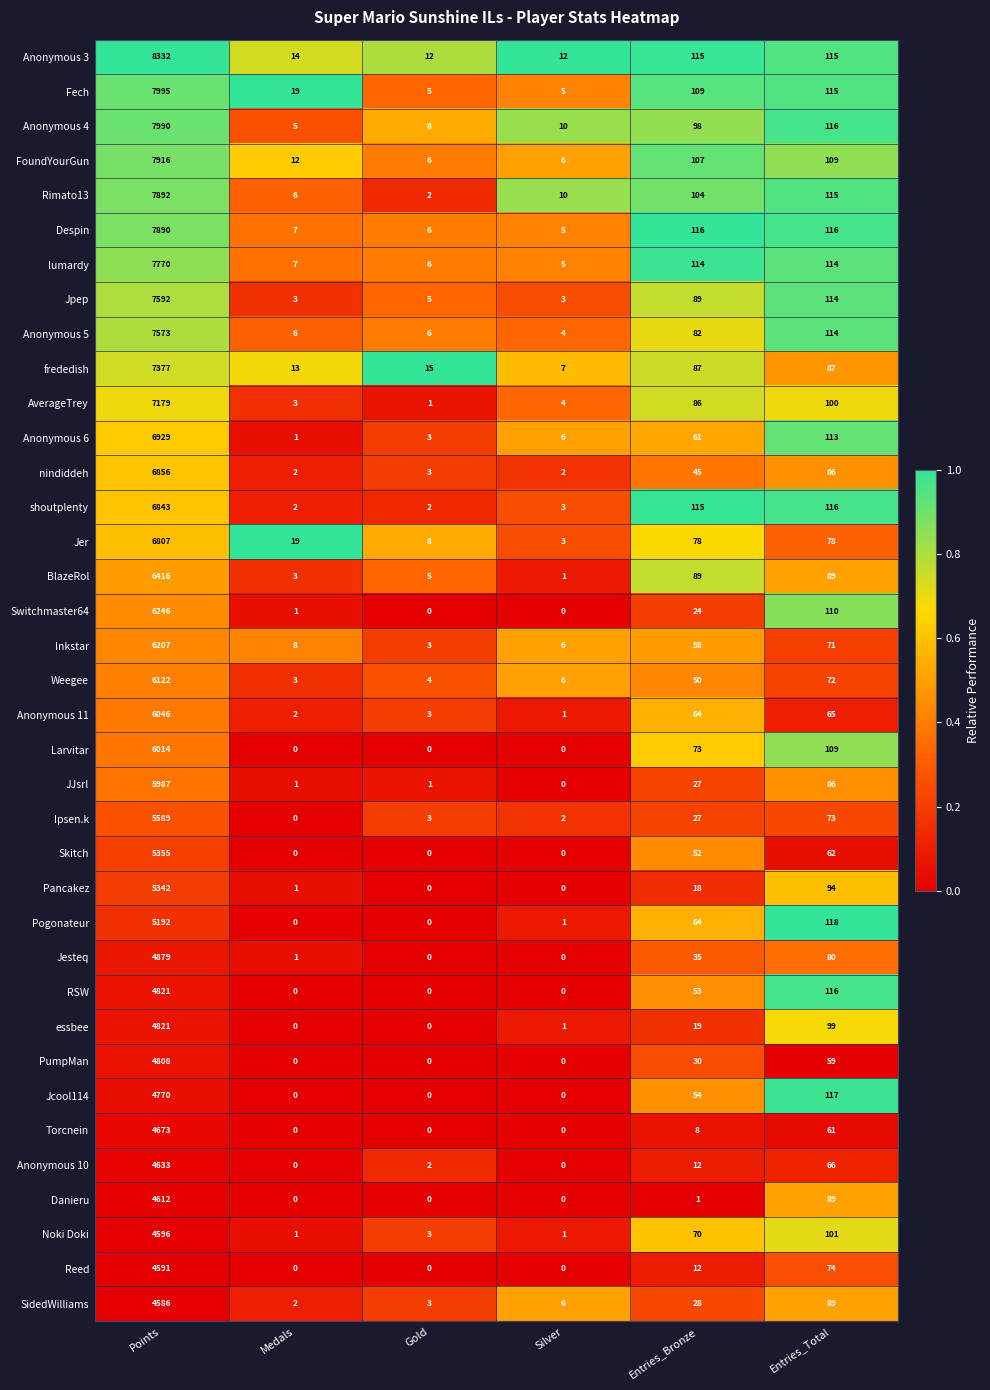

Which series has the largest range (max minus min)?

Anonymous 3